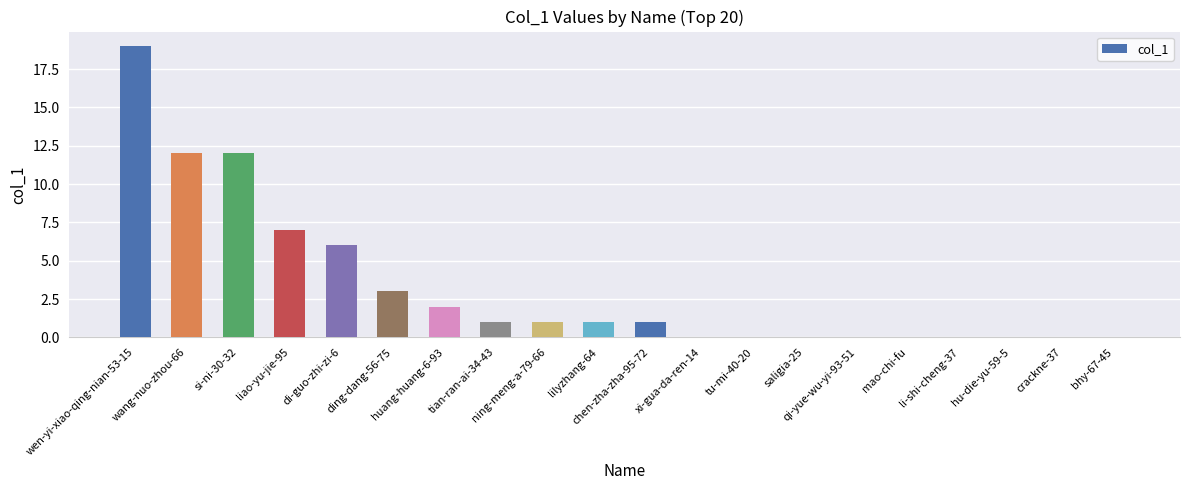

Reading left to right, extract all data points from this chart.

19	12	12	7	6	3	2	1	1	1	1	0	0	0	0	0	0	0	0	0